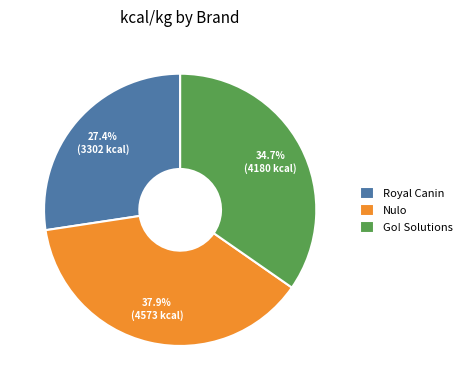

Which has a higher value, Go! Solutions or Royal Canin?

Go! Solutions